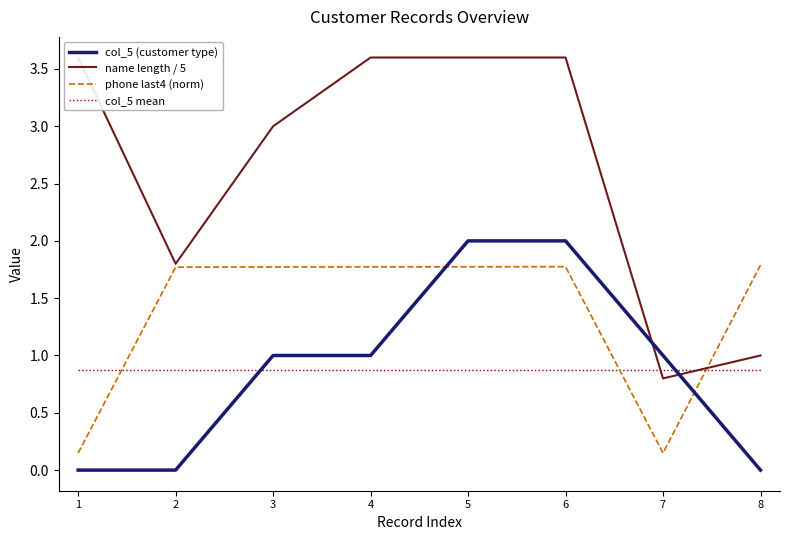

Where do col_5 mean and phone last4 (norm) first cross each other?

1 and 2